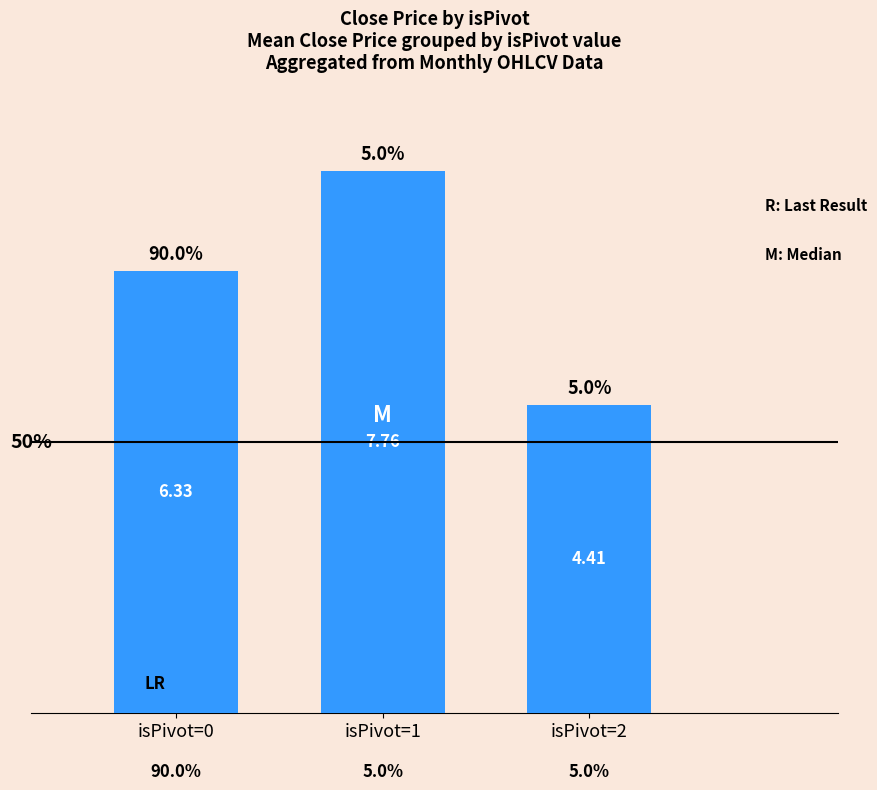

Reading left to right, extract all data points from this chart.

isPivot=0=6.3	isPivot=1=7.8	isPivot=2=4.4